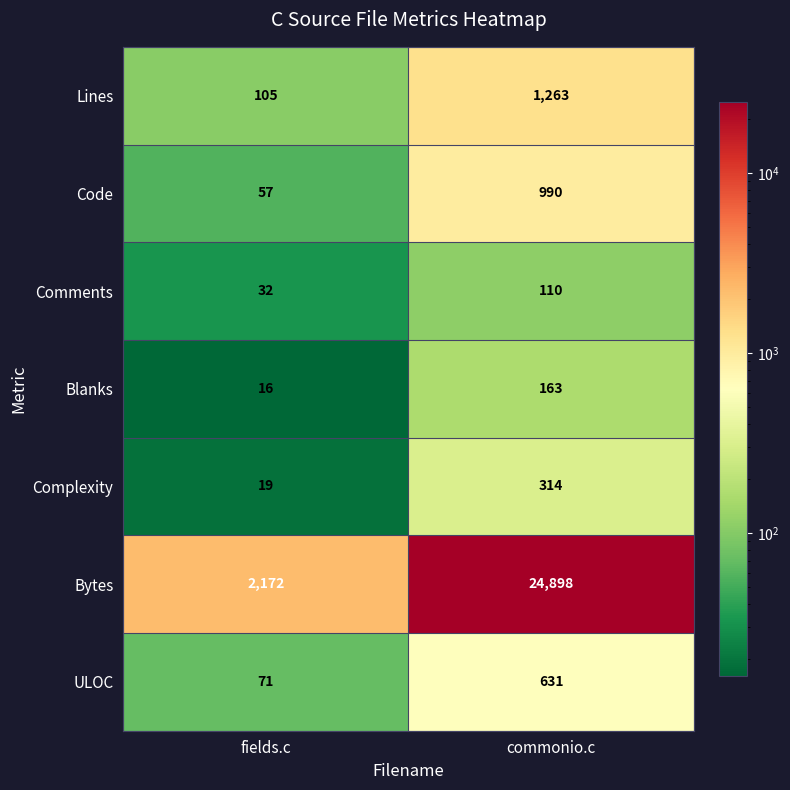

Which series changed the most between fields.c and commonio.c?

Bytes